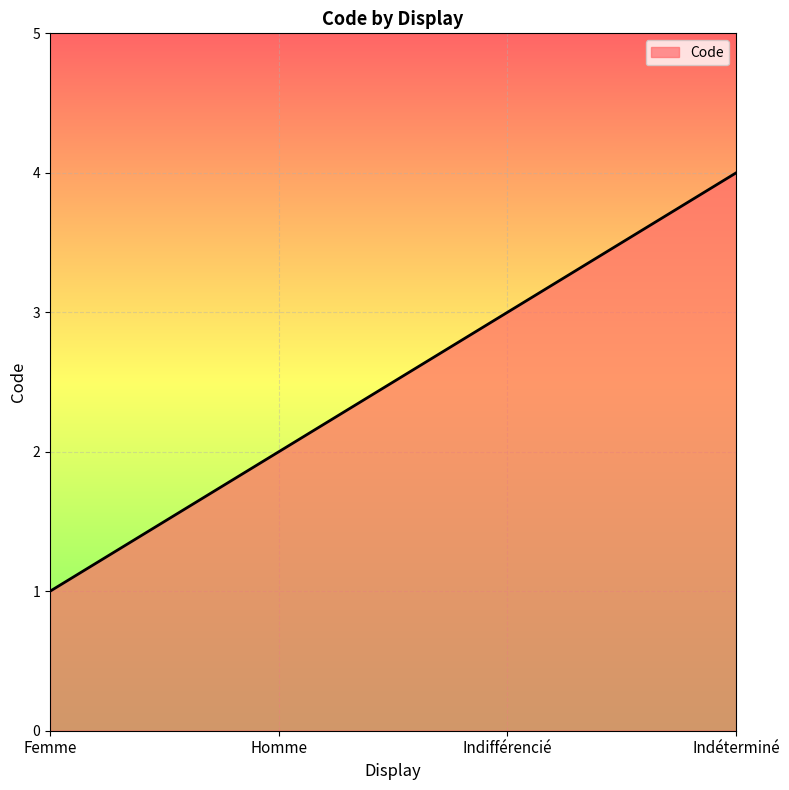

Is it true that the value at Femme is 2?

False